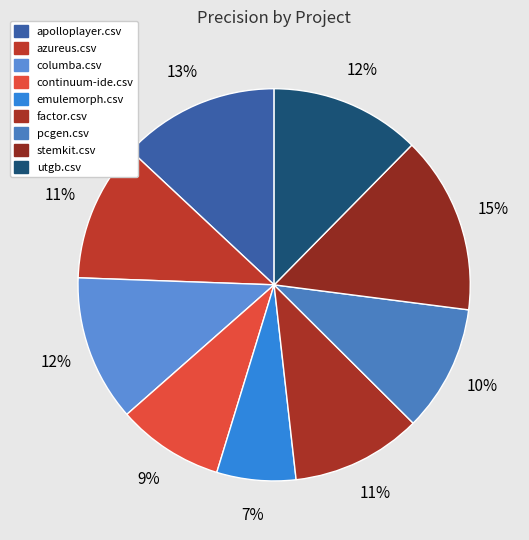

To the nearest percent, what percentage of the pie is emulemorph.csv?

7%